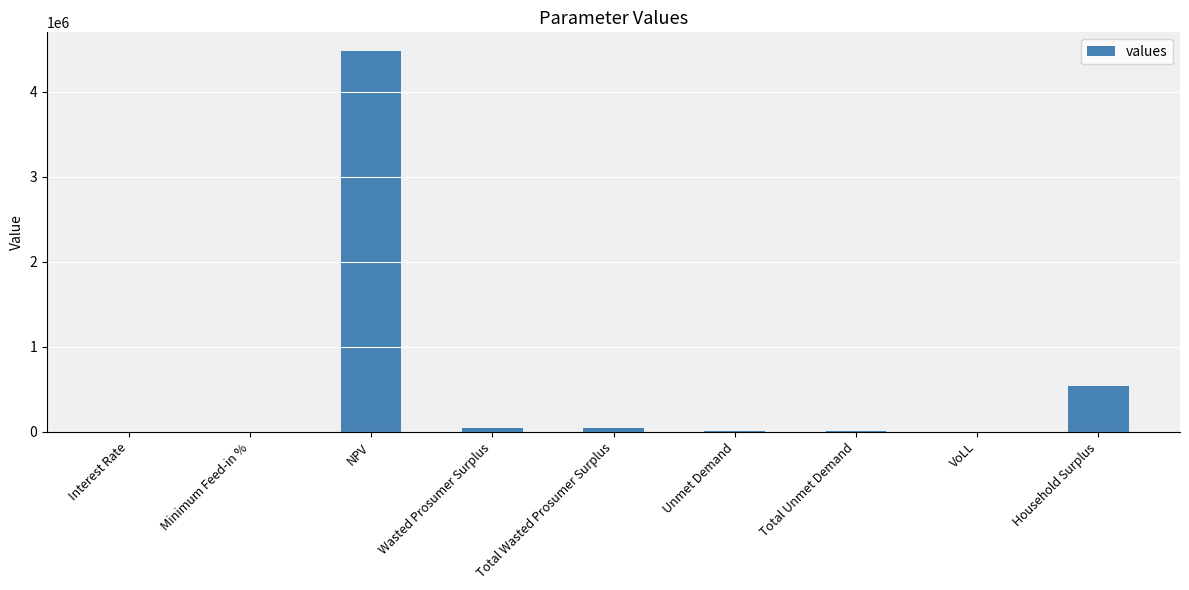

At which label is the value closest to 2238788?

Household Surplus